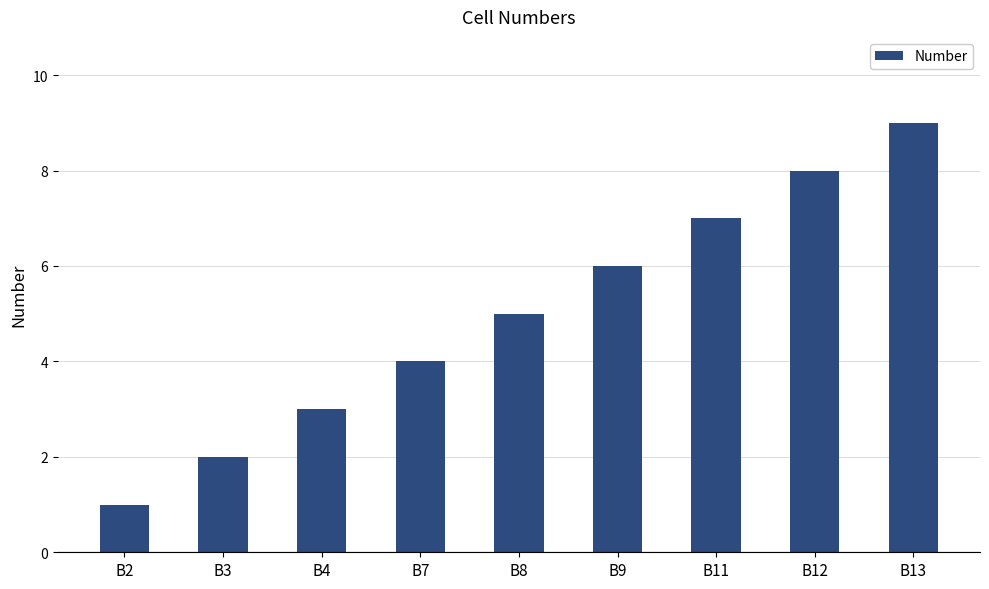

Rank the categories by value from lowest to highest.

B2, B3, B4, B7, B8, B9, B11, B12, B13